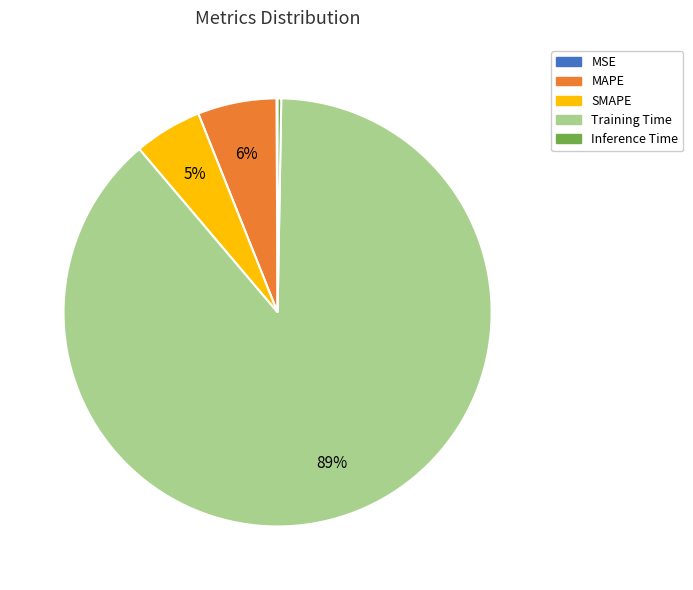

Is it true that MAPE is 21% of the pie?

False